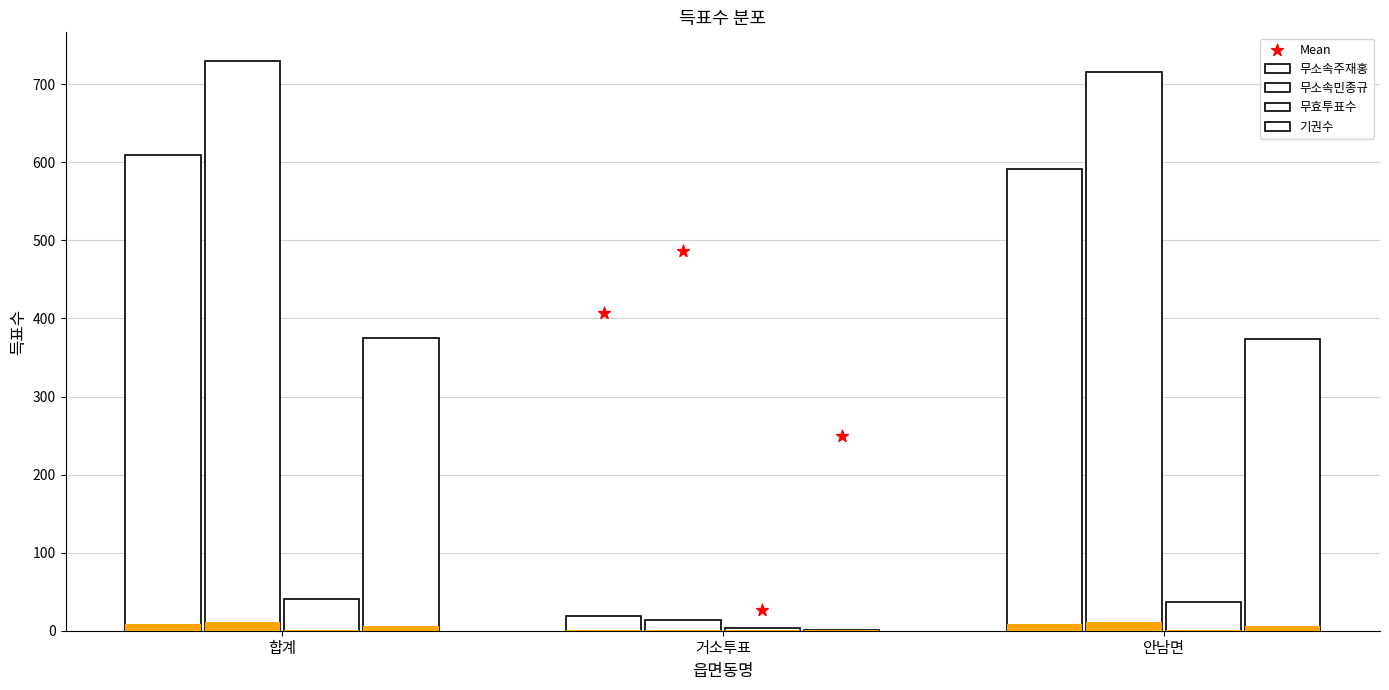

What is the total value across all series at 안남면?

1718